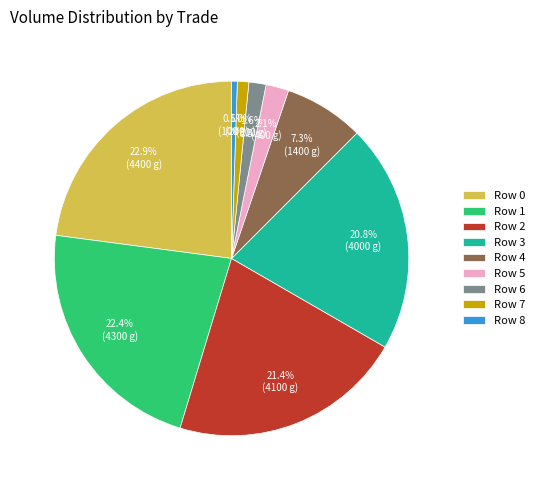

Is the sum of Row 5 and Row 1 greater than half?

No